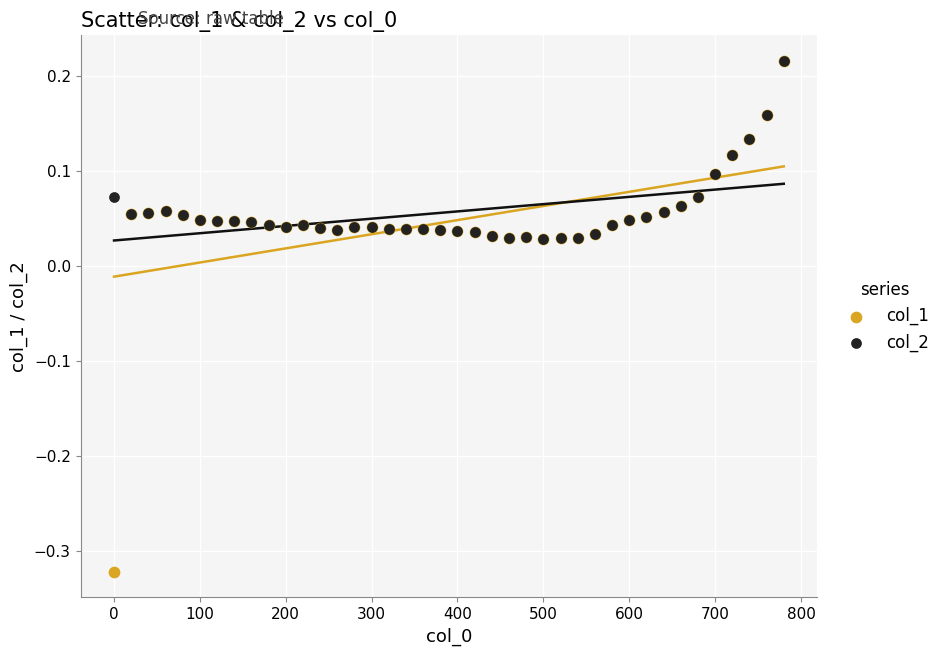

Which series has the largest Y range (max minus min)?

col_1